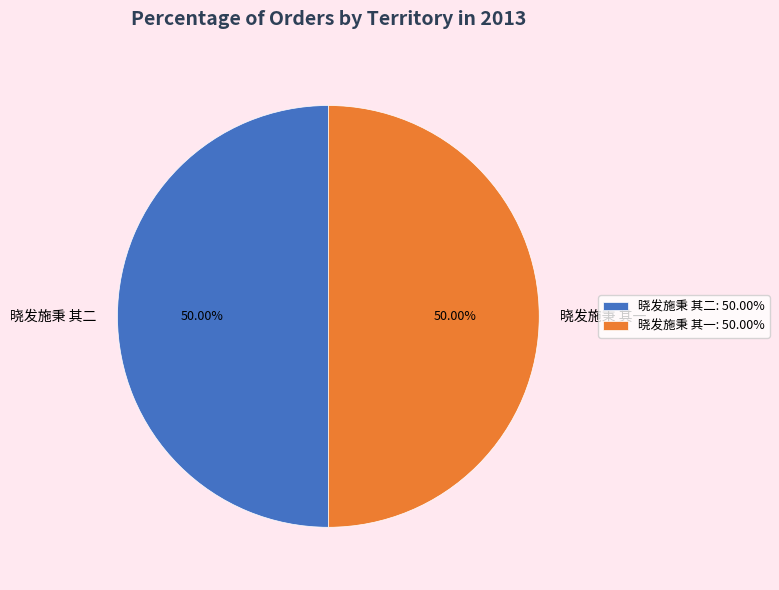

What is the ratio of the value at 晓发施秉 其二 to the value at 晓发施秉 其一?

1.0